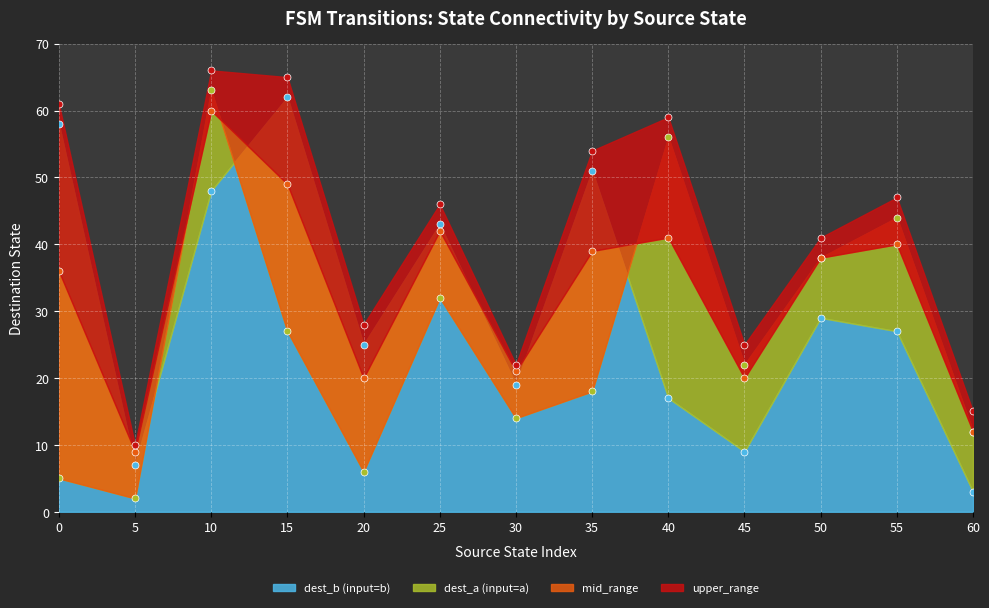

How many data points does each series have?

13